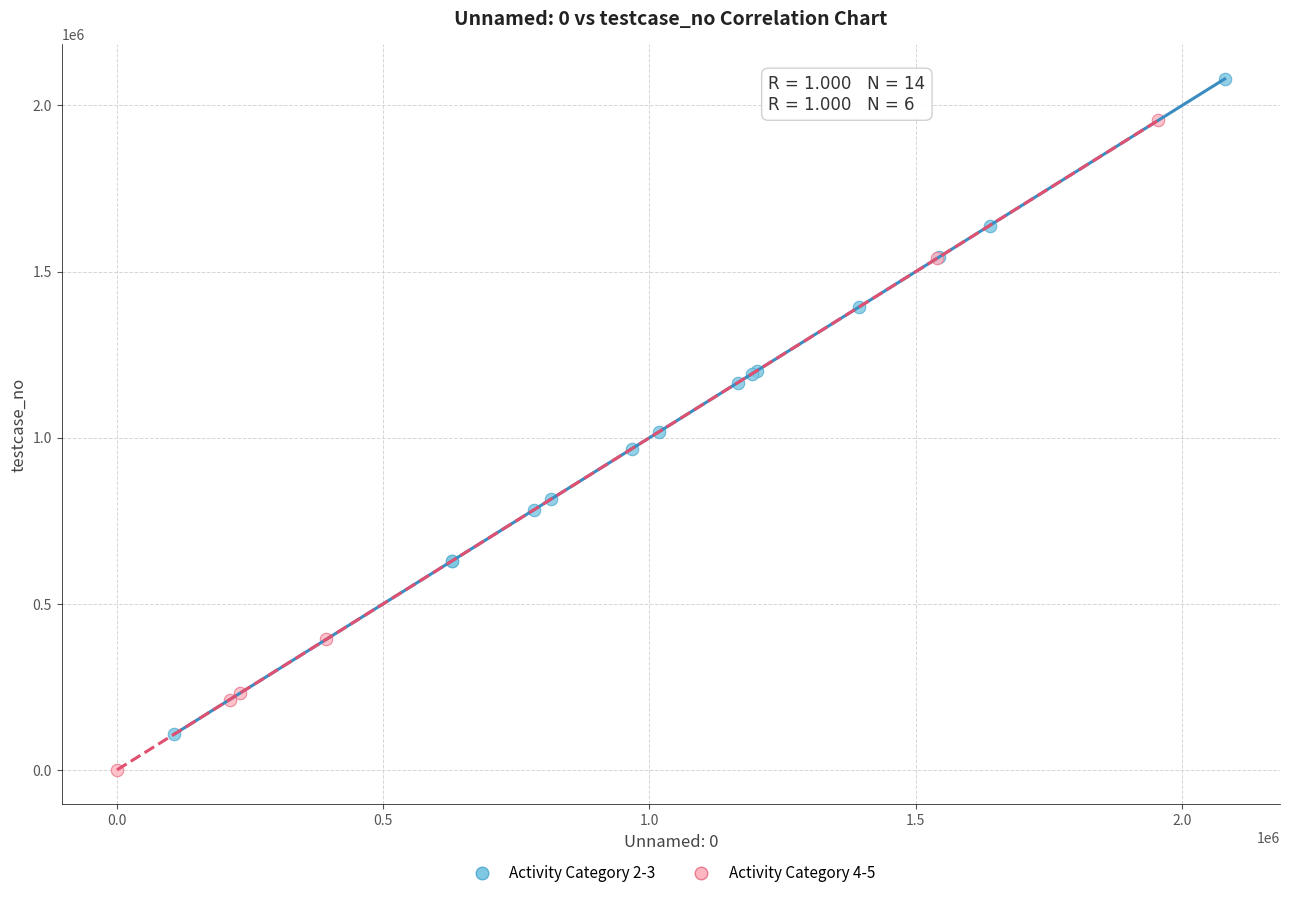

Which series contains the lowest Y value?

Activity Category 4-5